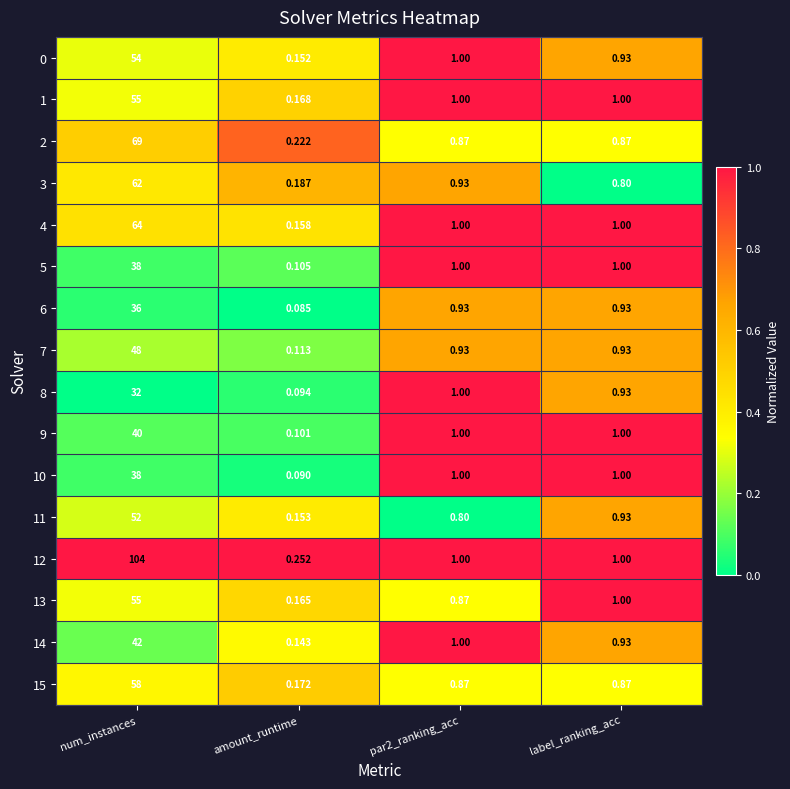

At which category is the sum across all series the highest?

num_instances